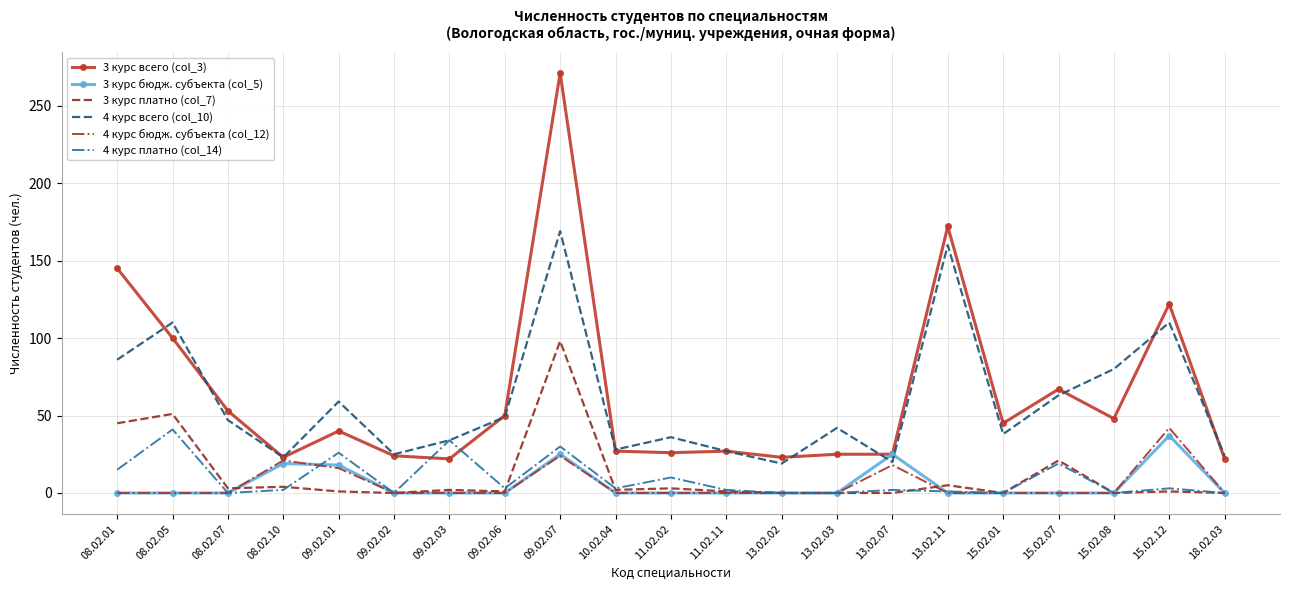

Where do 4 курс платно (col_14) and 3 курс всего (col_3) first cross each other?

09.02.02 and 09.02.03